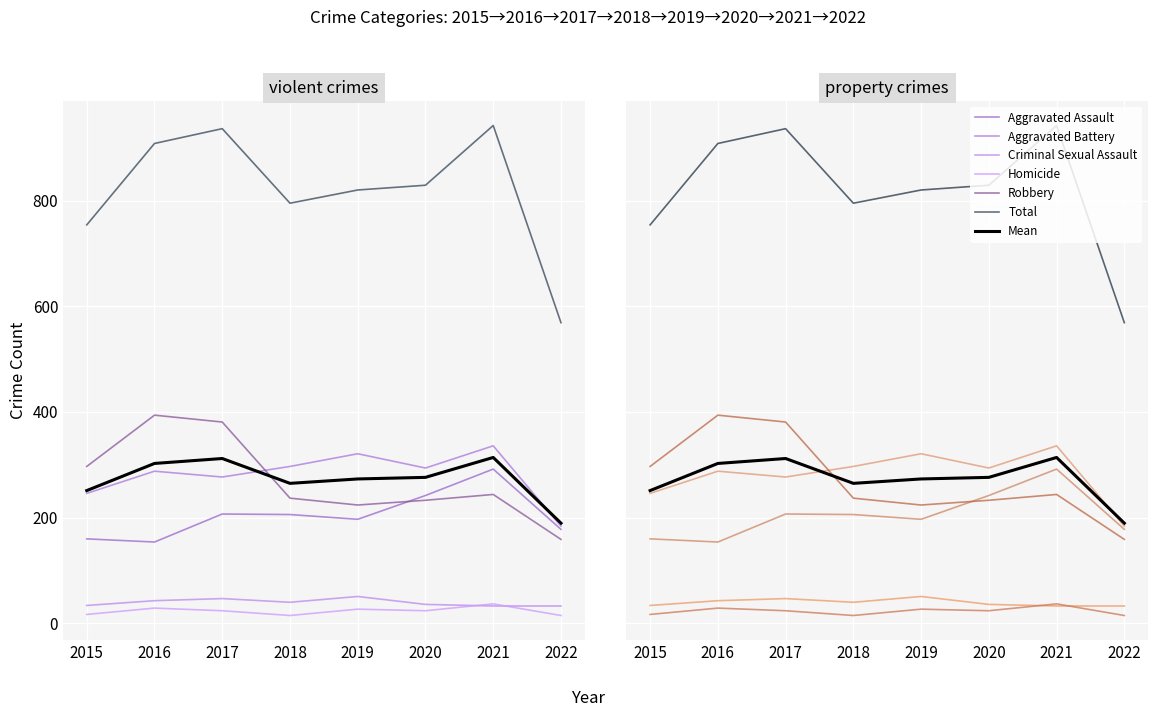

How many values in the Criminal Sexual Assault series are below 40?

4